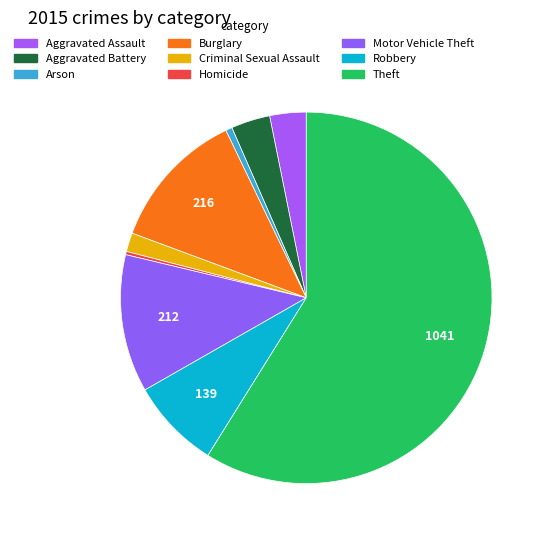

To the nearest percent, what is the average slice percentage?

11%